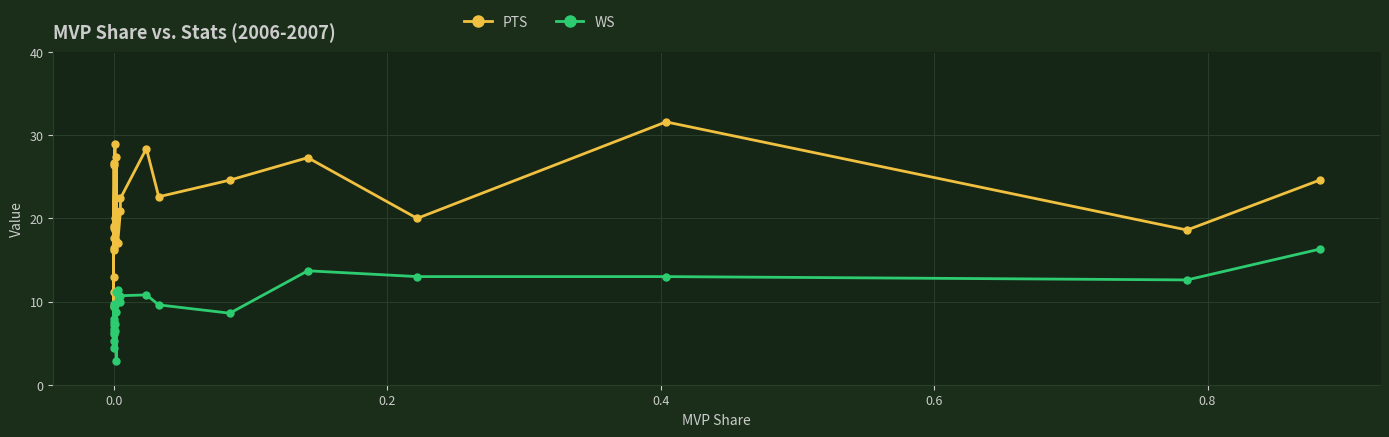

What is the maximum value shown in the chart?

31.6